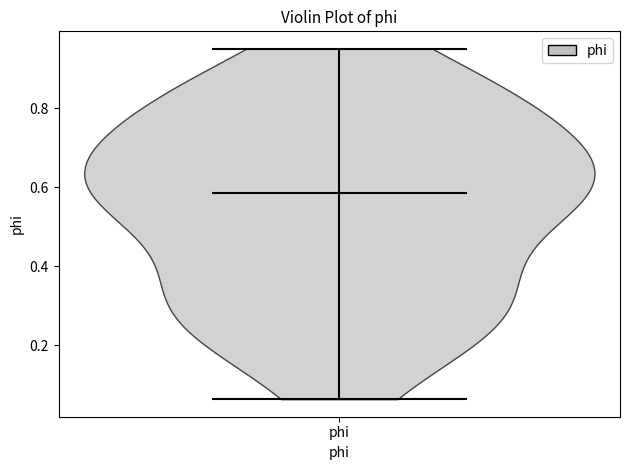

What is the lowest point the violin for phi reaches on the y-axis? The values are not printed on the chart, so give them approximately, as read against the axis.

0.06